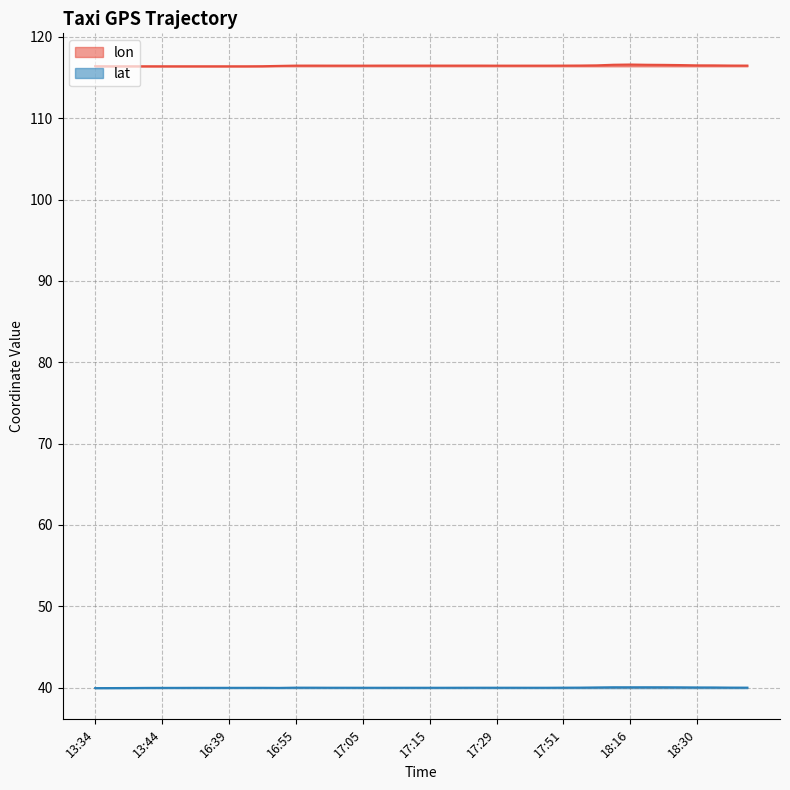

What is the approximate value of lat at 18:30?

40.0